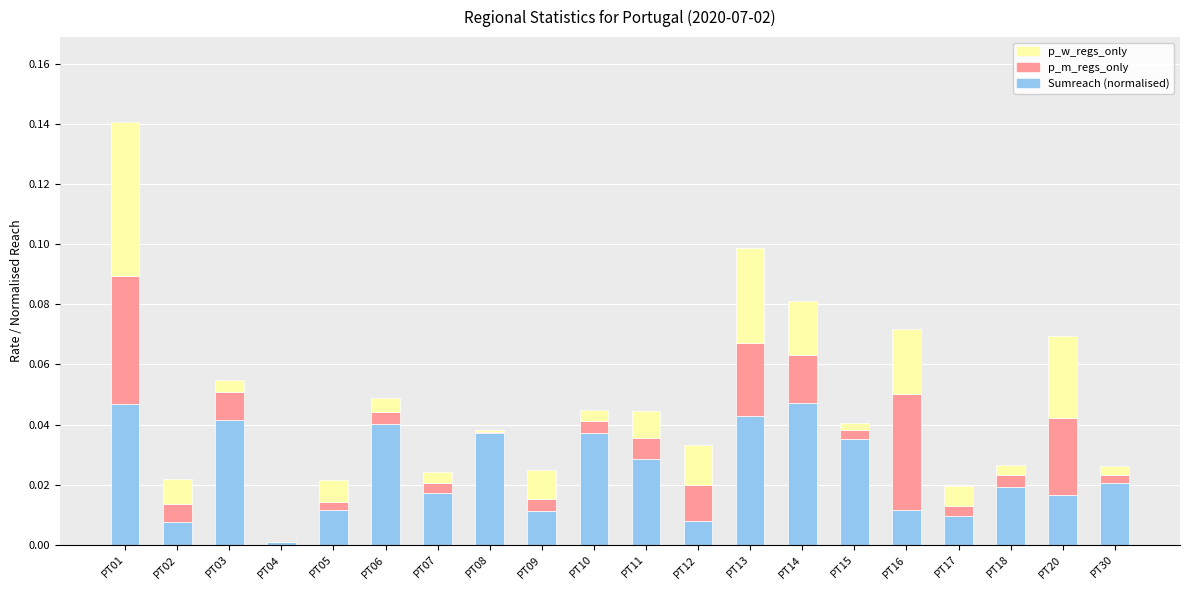

At which category is the sum across all series the highest?

PT01